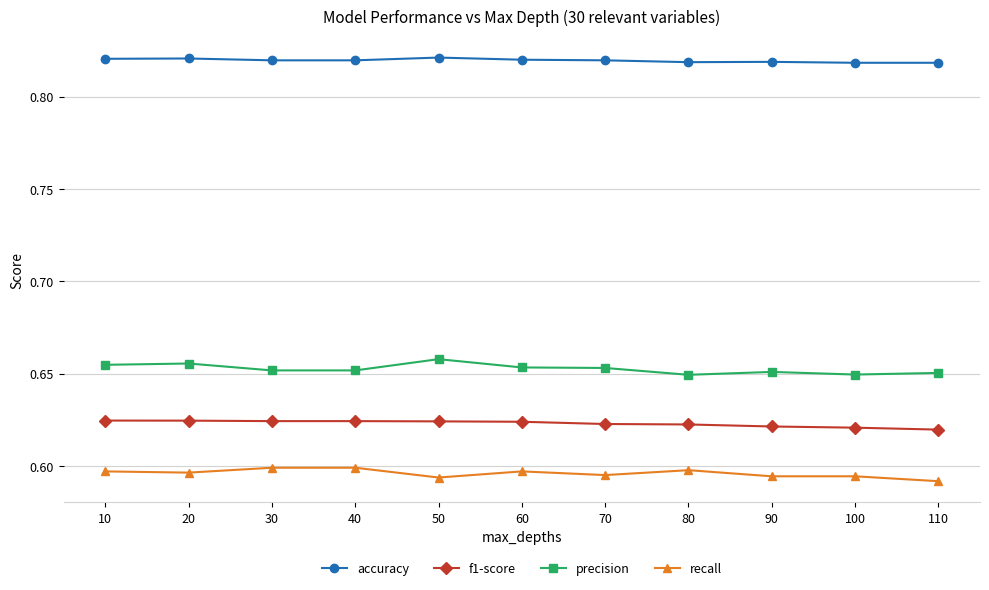

What is the total value across all series at 20?

2.7